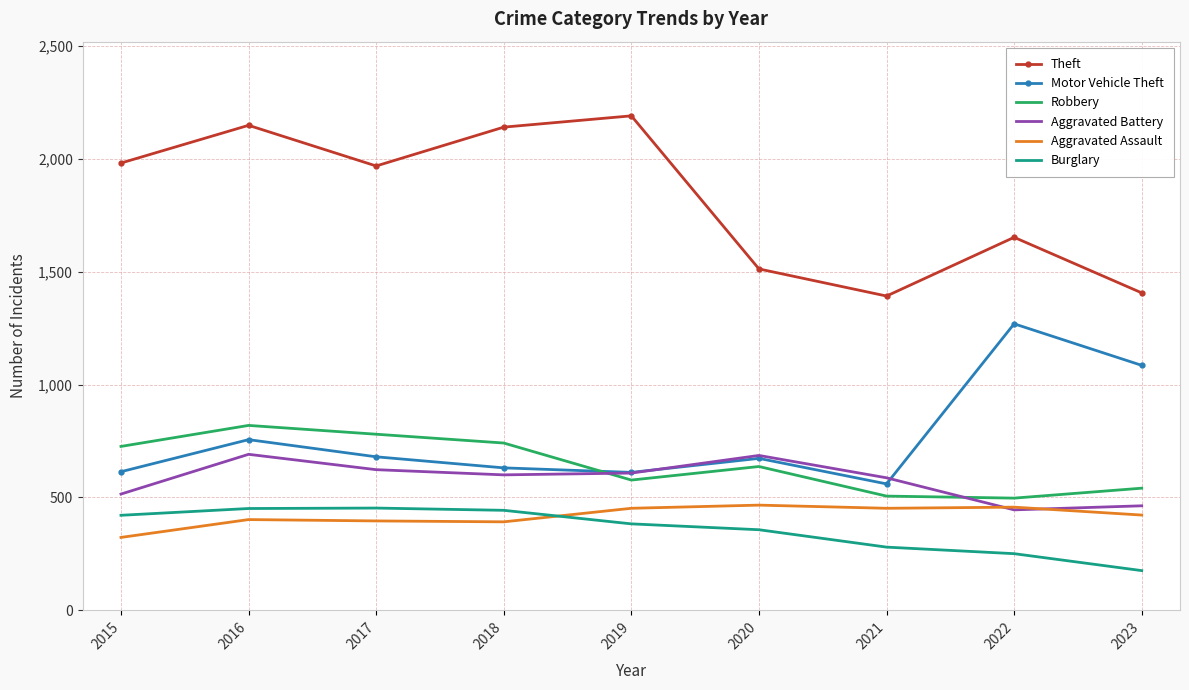

In Motor Vehicle Theft, how many points are lower than both neighbors (excluding endpoints)?

2